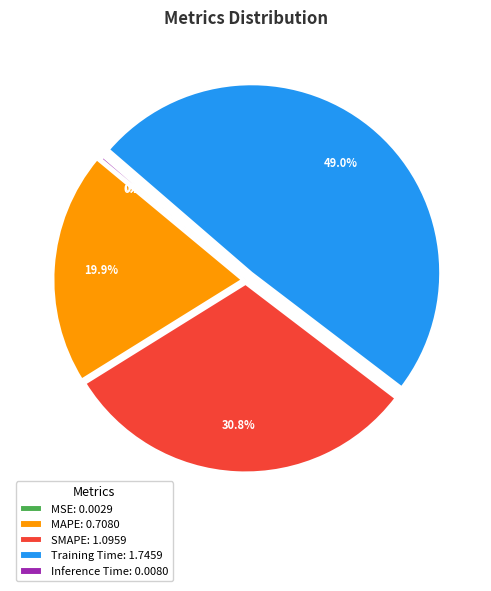

What is the ratio of the value at MAPE: 0.7080 to the value at SMAPE: 1.0959?

0.6